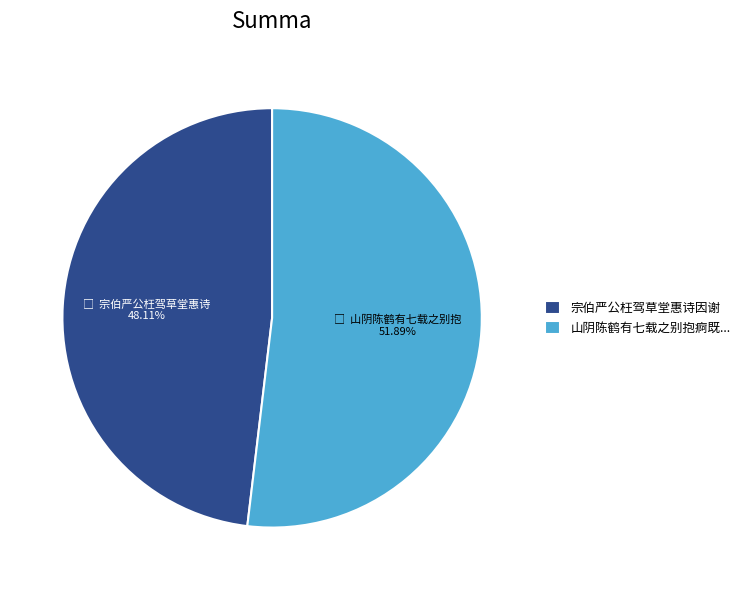

What is the smallest slice in the pie chart?

宗伯严公枉驾草堂惠诗因谢